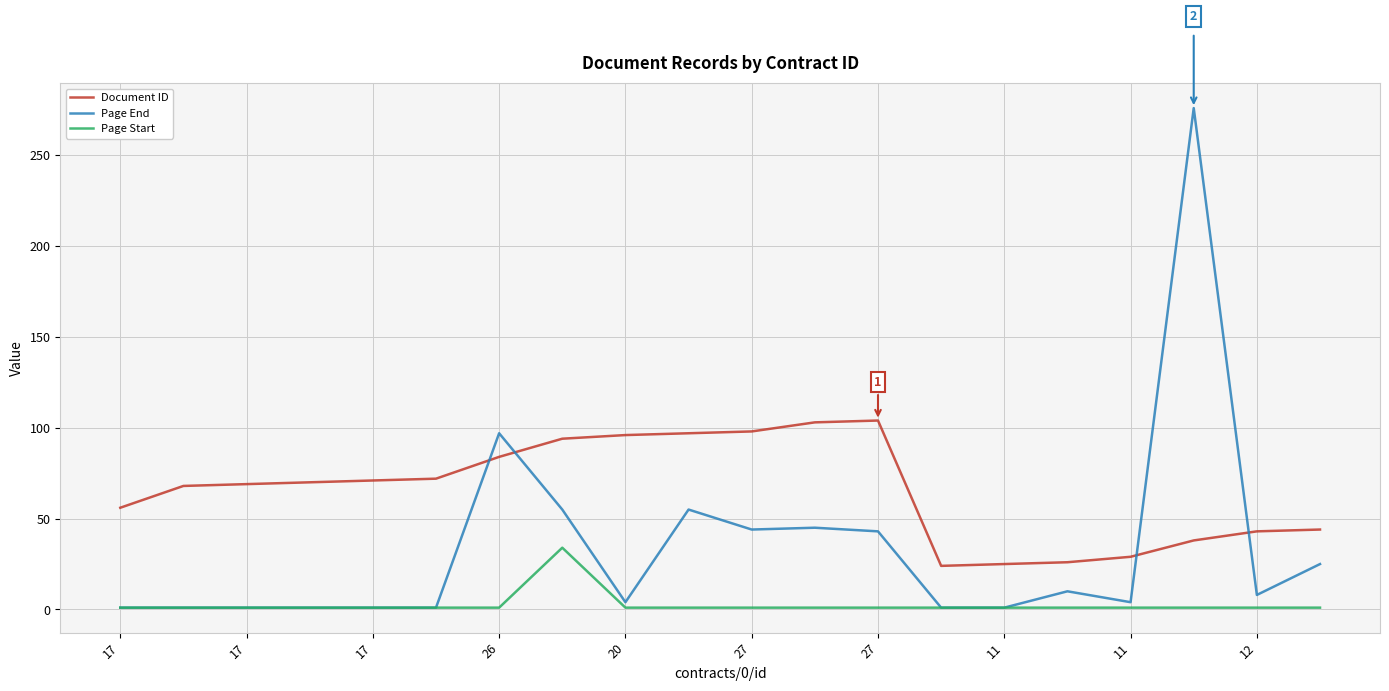

How many categories are shown in the chart?

20